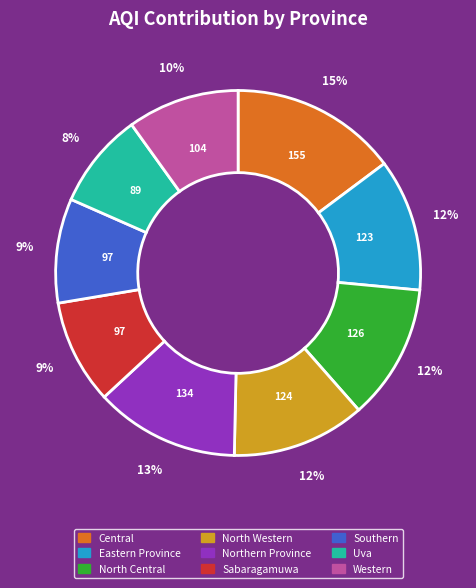

Is there a majority slice in this chart?

No